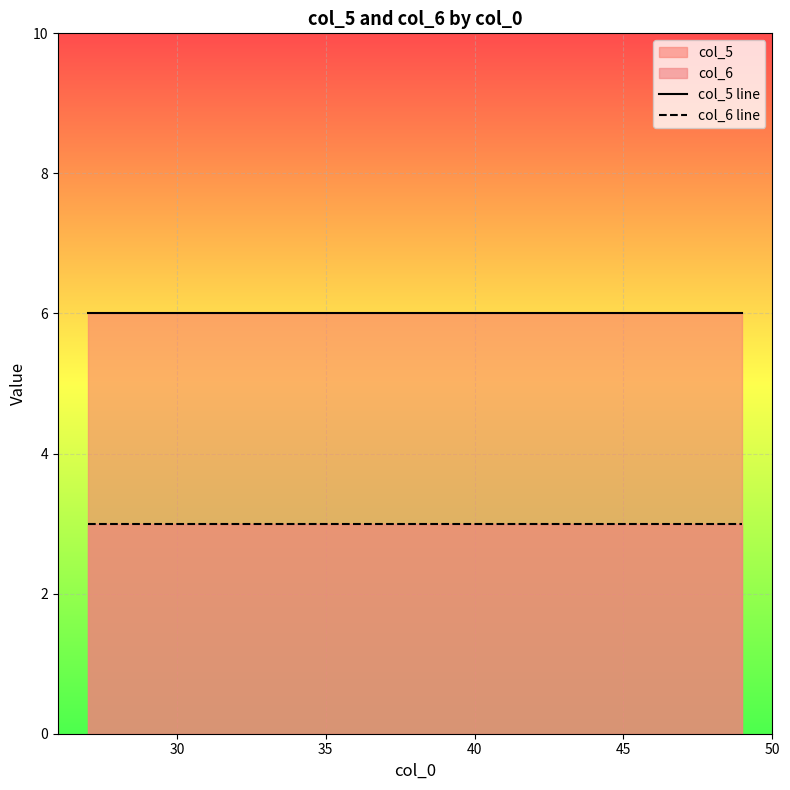

True or false: col_6 line and col_5 line intersect in this chart.

False